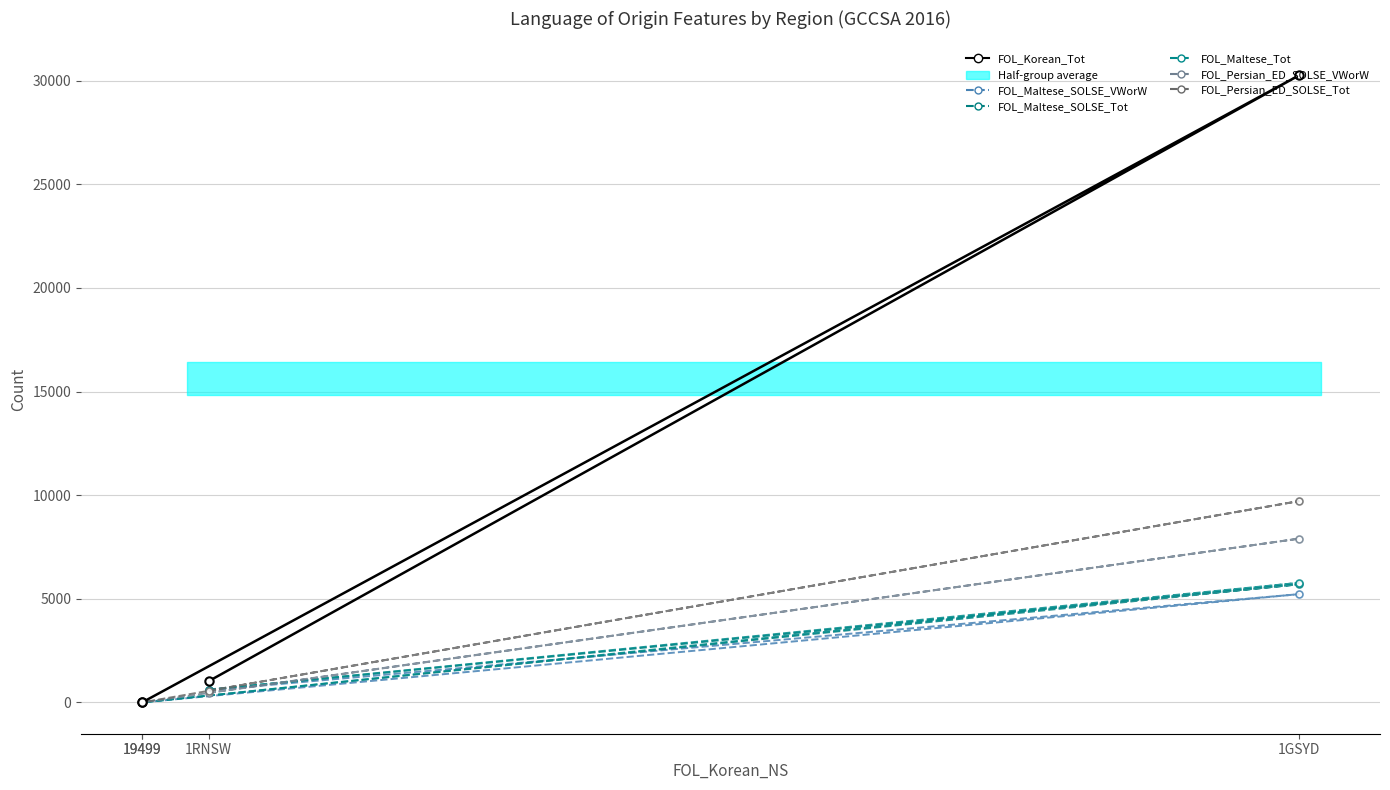

Which series has the largest range (max minus min)?

FOL_Korean_Tot